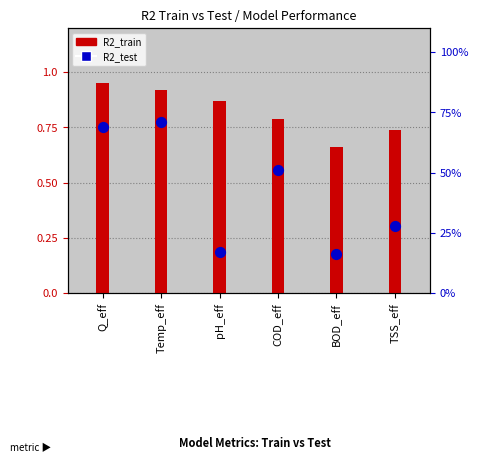

At how many categories does at least one series exceed 0?

6